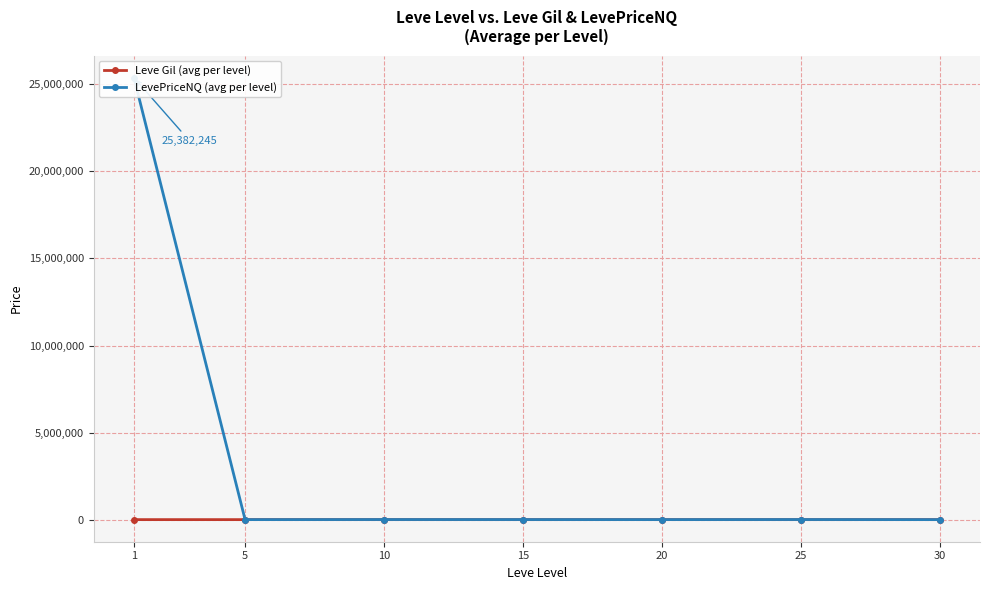

The value of Leve Gil (avg per level) at 10 is 264.1. True or false?

False